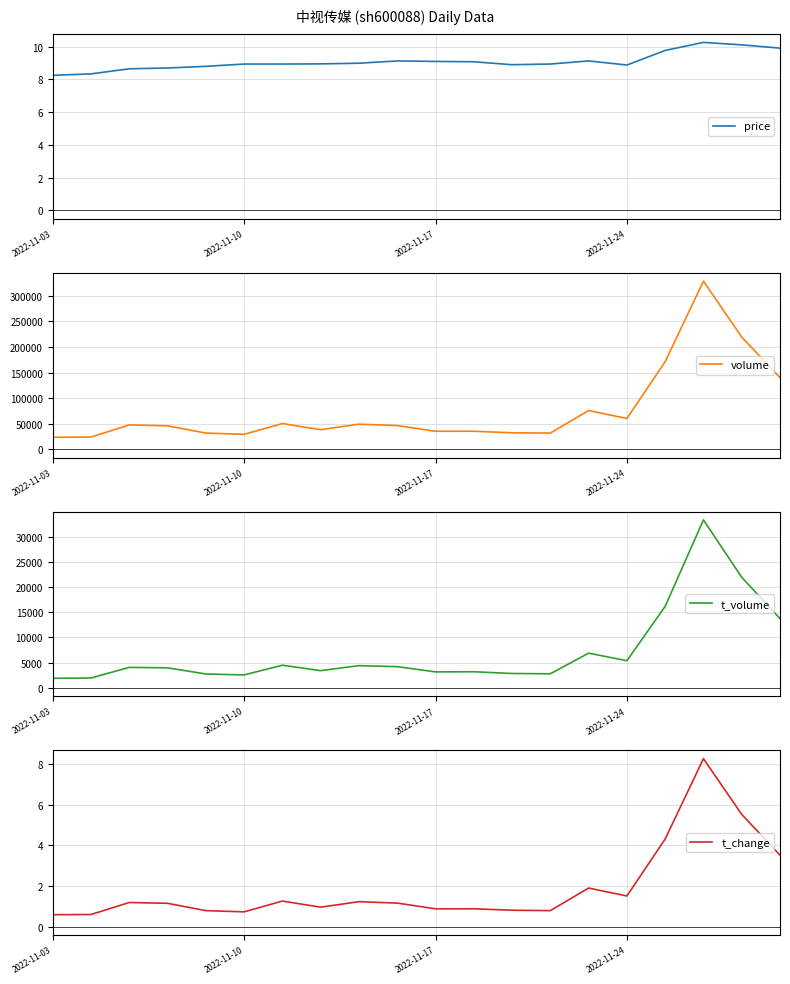

What is the minimum value for price?

8.2